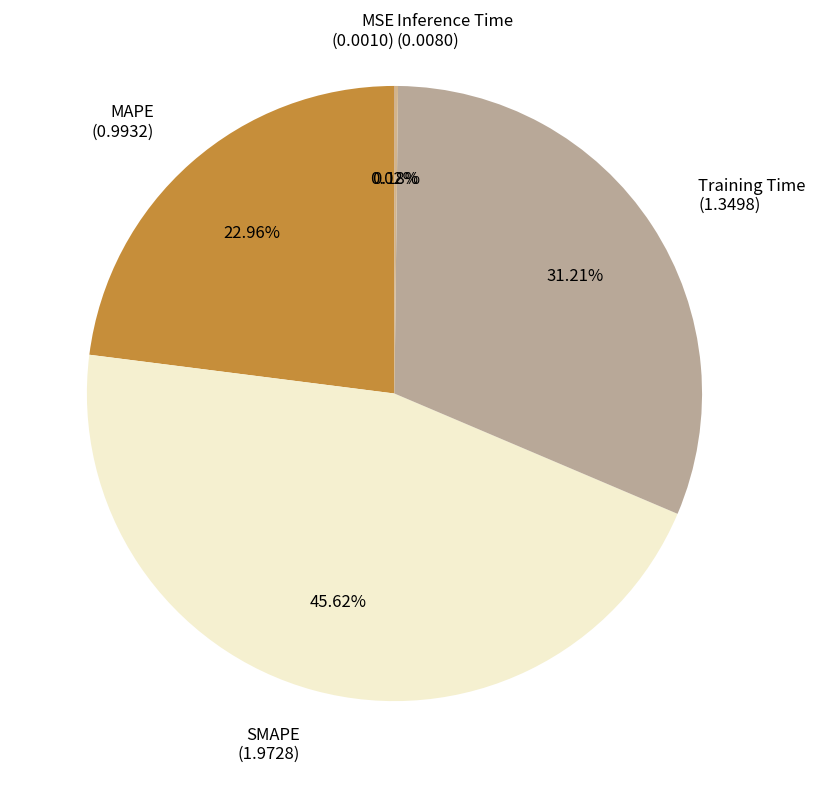

To the nearest percent, what is the difference between the largest and smallest slice percentages?

46%